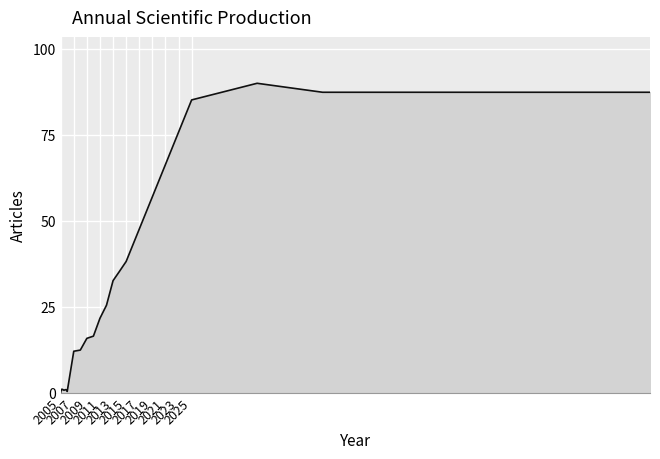

What is the greatest value displayed?

90.0